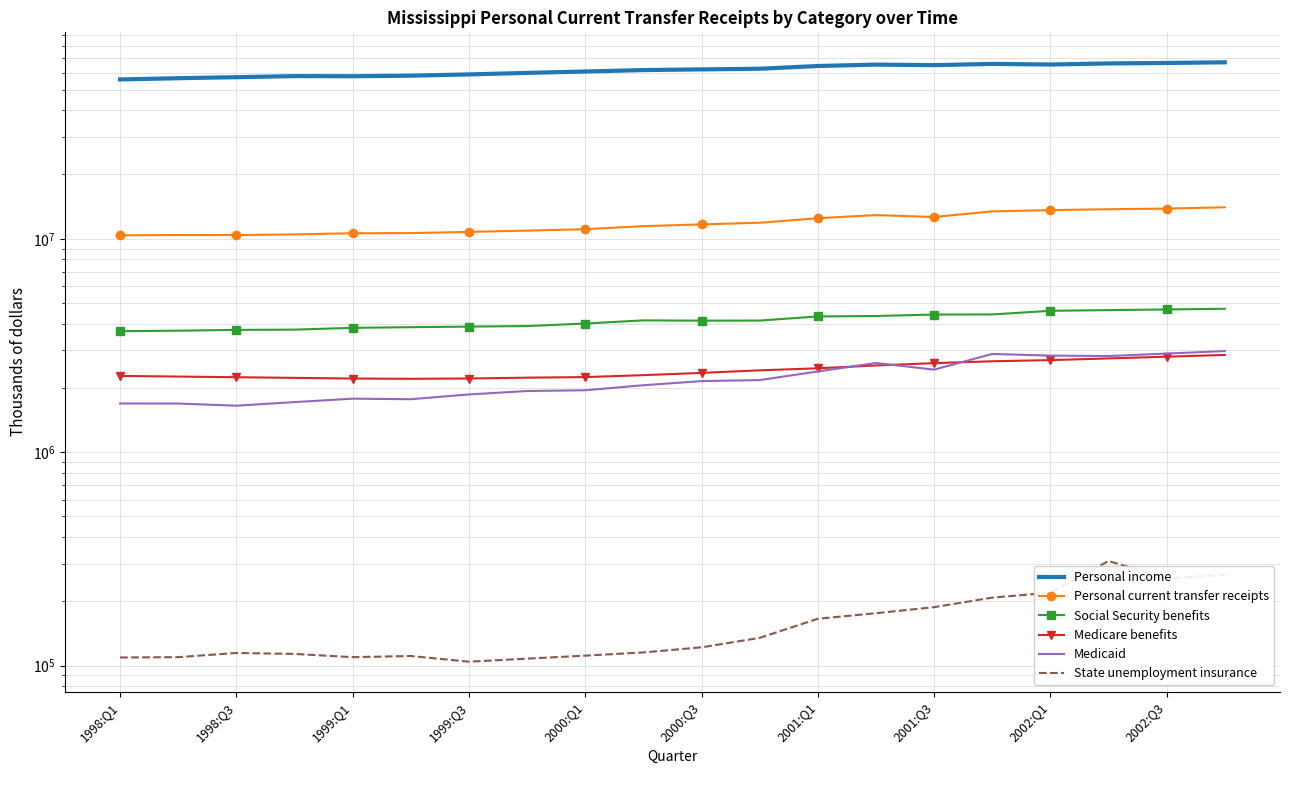

What is the approximate value of Personal current transfer receipts at 15?

13433044